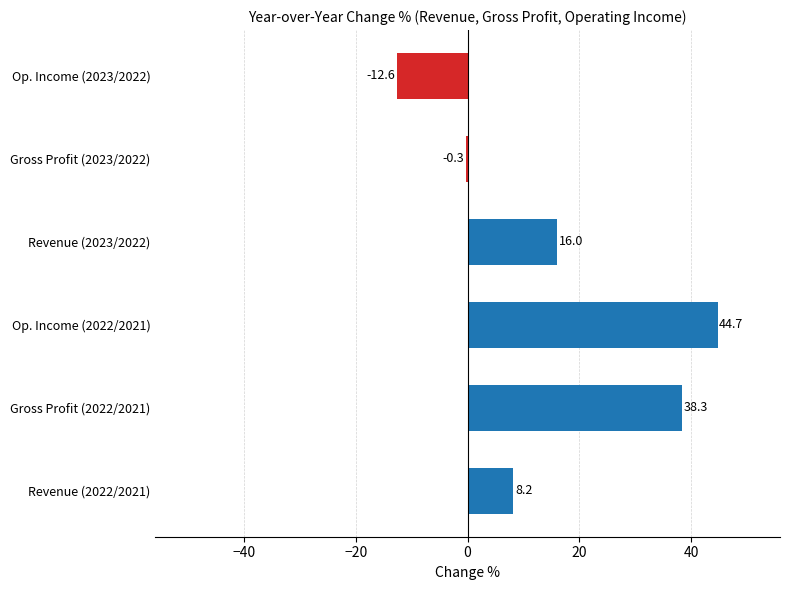

At which category does the chart reach its peak across all series?

Op. Income (2022/2021)